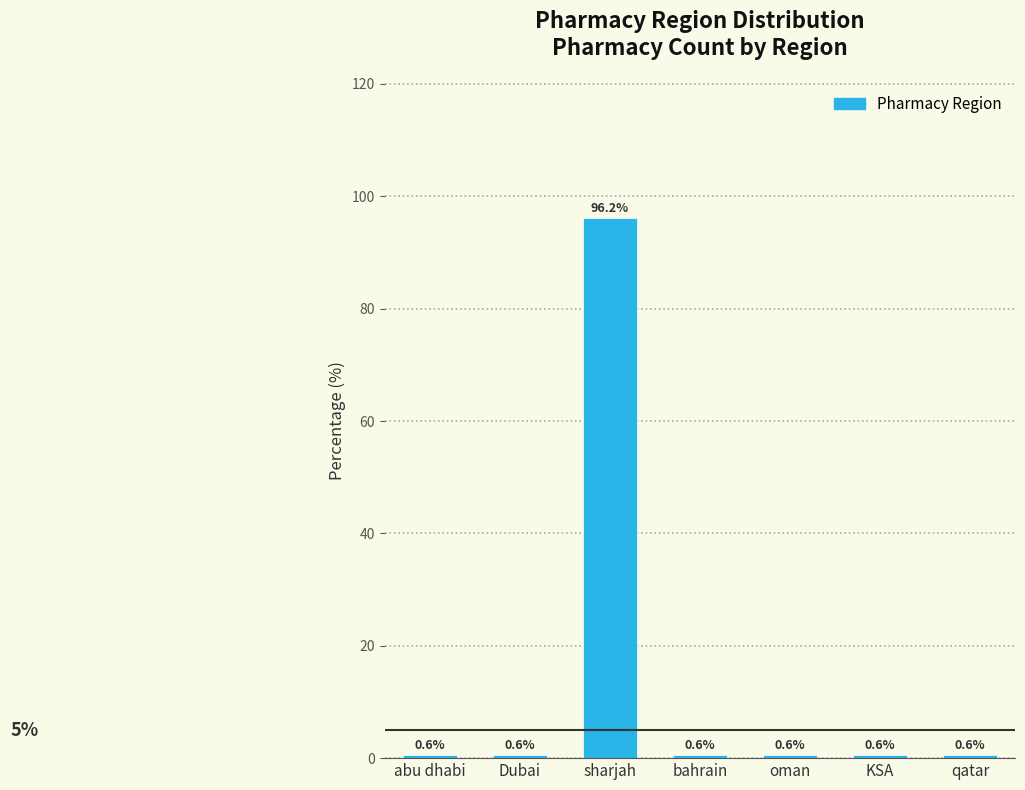

Reading left to right, extract all data points from this chart.

0.6	0.6	96.2	0.6	0.6	0.6	0.6